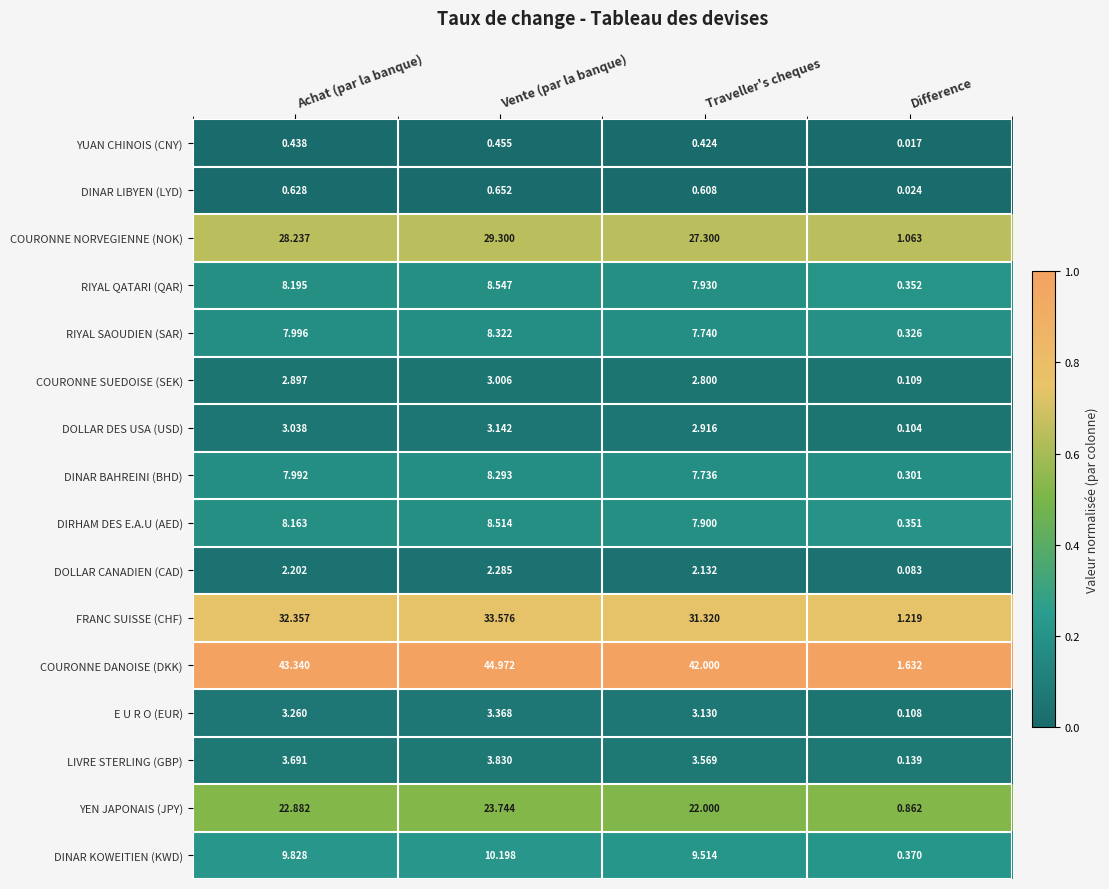

At which label does LIVRE STERLING (GBP) first exceed 3?

Achat (par la banque)